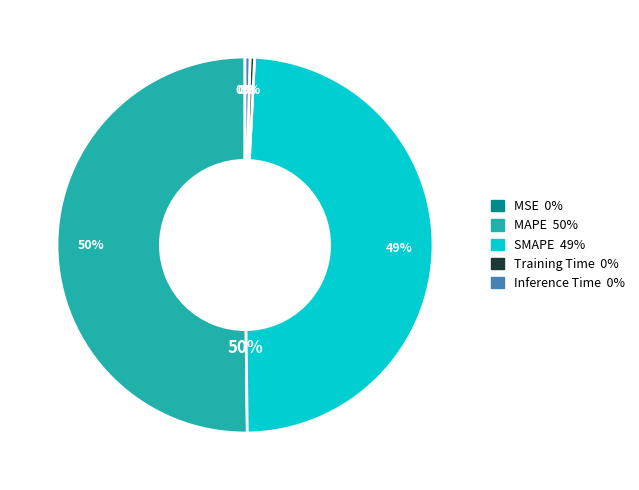

Count the number of slices in the pie.

5